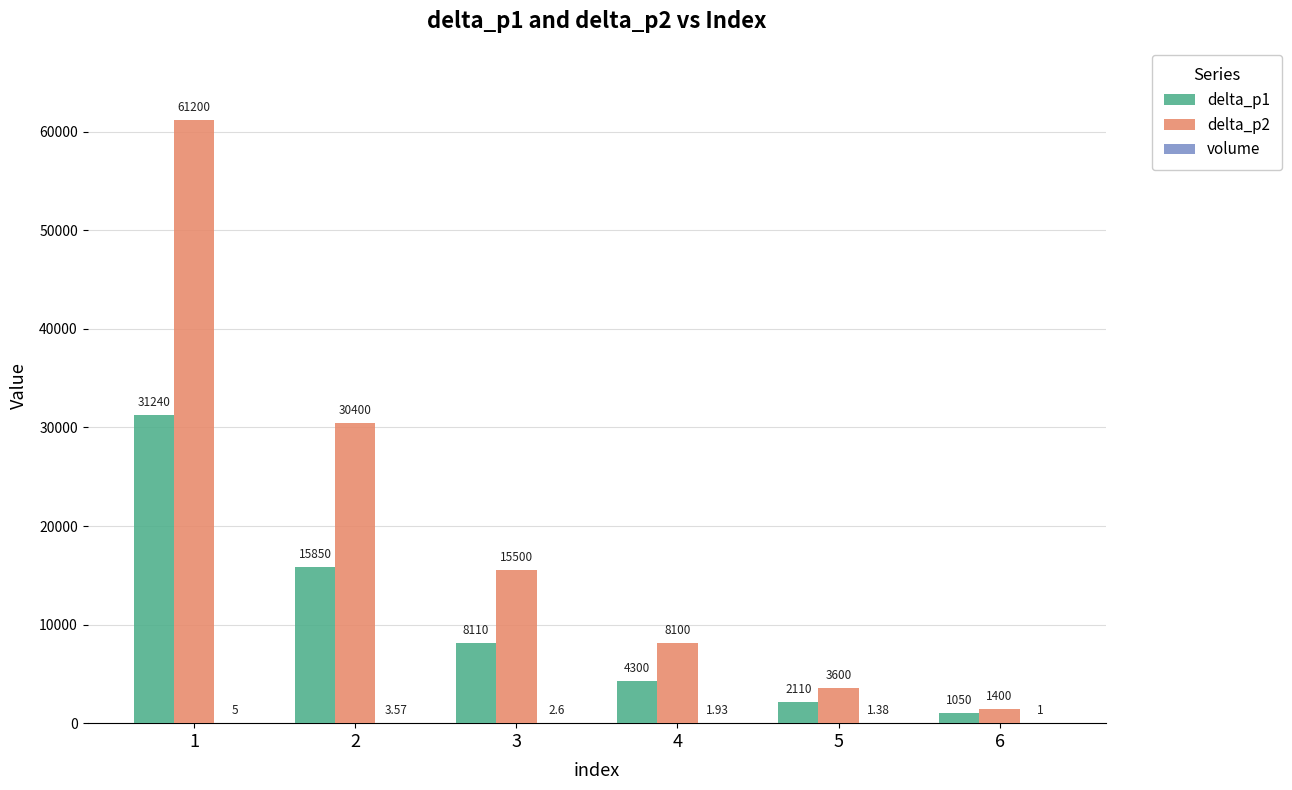

Which series has the largest total across all categories?

delta_p2